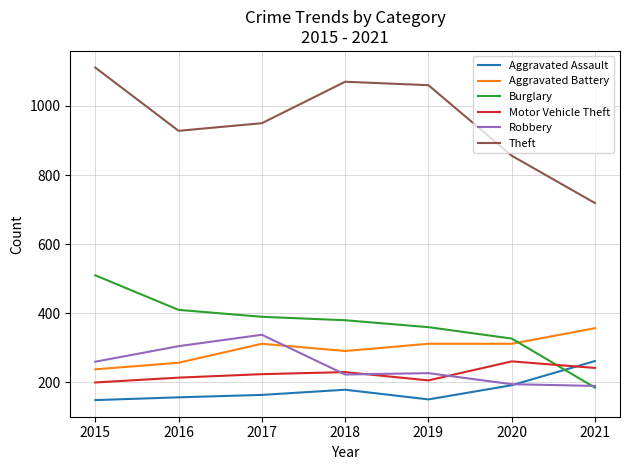

True or false: Robbery has a value of 338 at 2017.

True